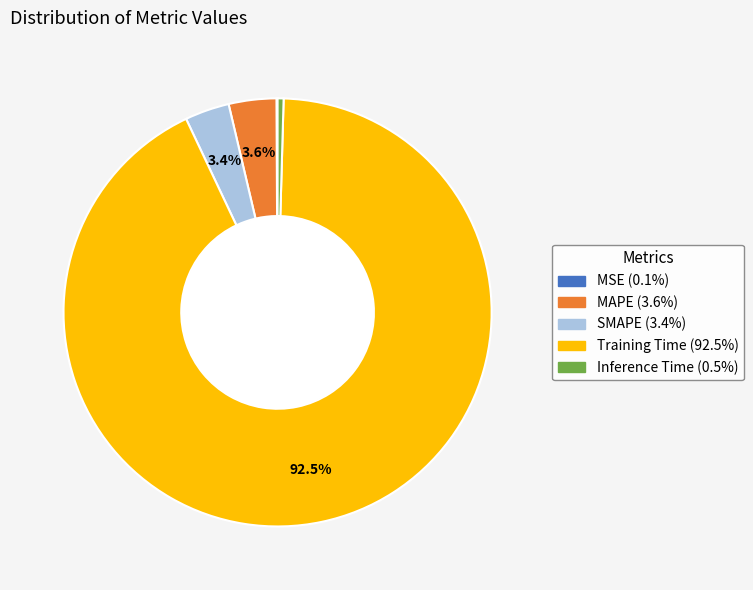

Does any single category account for the majority?

Yes